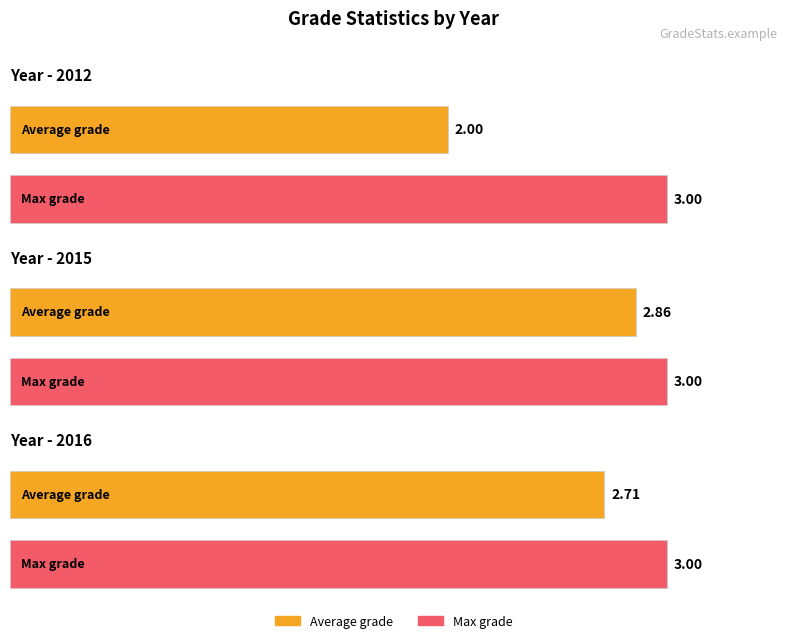

Reading left to right, what are all the values shown in this chart?

Average grade: 2012=2.0	2015=2.9	2016=2.7
Max grade: 2012=3.0	2015=3.0	2016=3.0